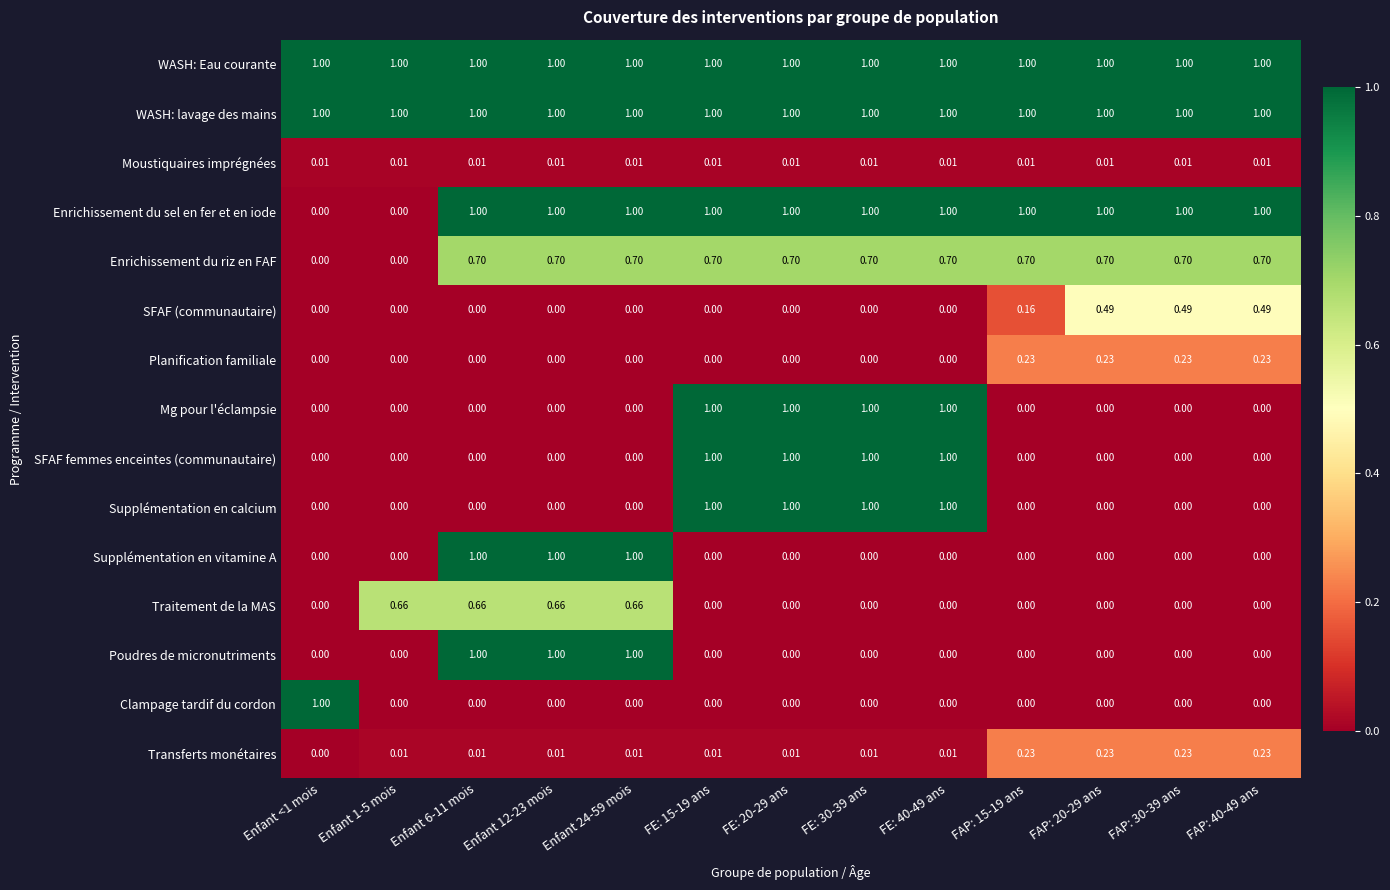

Is the value of Moustiquaires imprégnées at FE: 40-49 ans greater than the value of SFAF femmes enceintes (communautaire) at FAP: 20-29 ans?

Yes